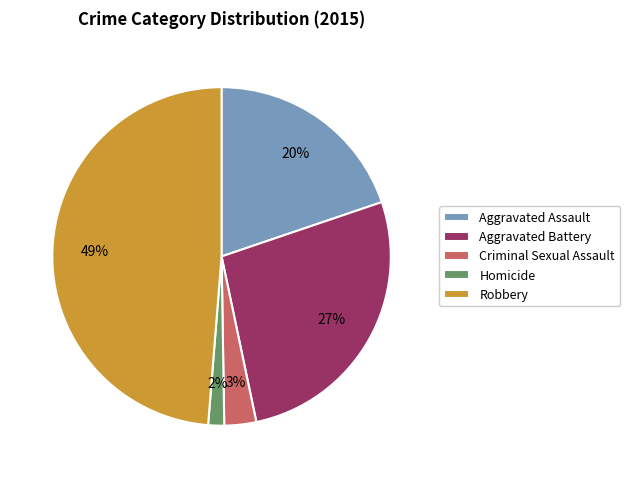

Which has a higher value, Robbery or Aggravated Battery?

Robbery